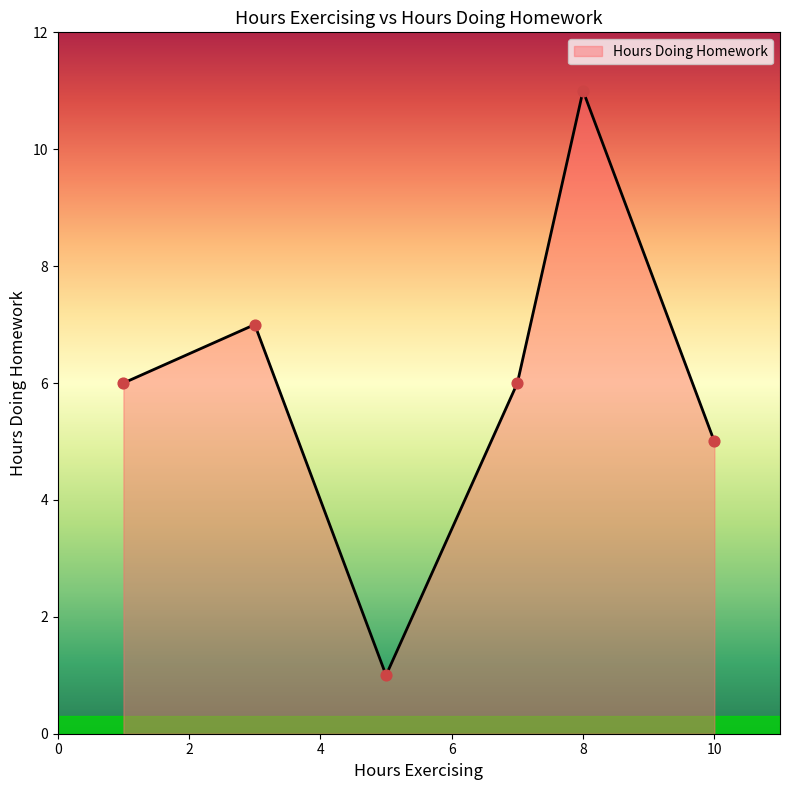

What is the average value?

6